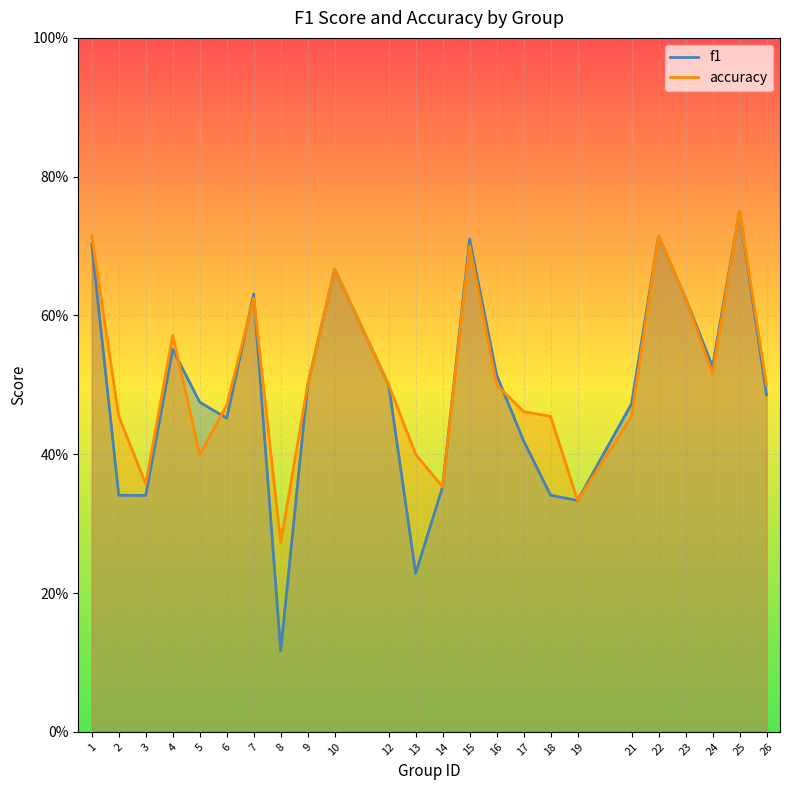

What is the value of the f1 point at the 7th from the left?

0.6